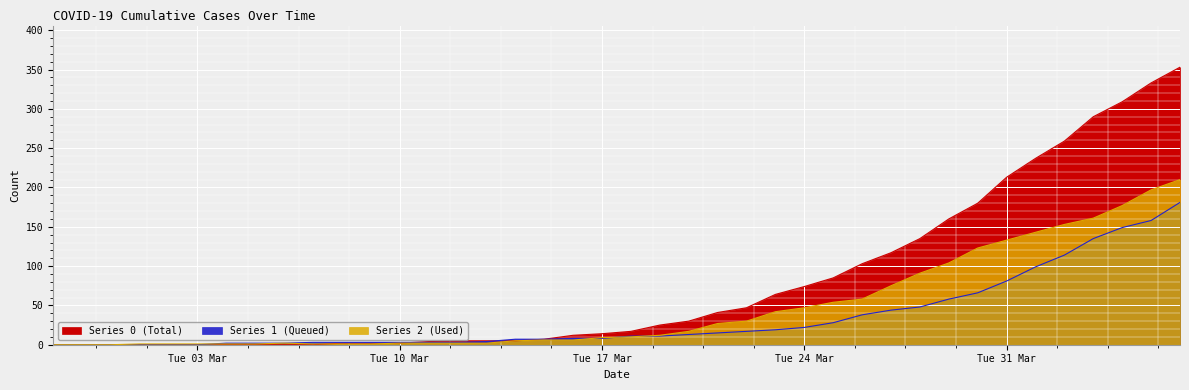

Which has a higher value, 2020-03-31 or 2020-03-21?

2020-03-31